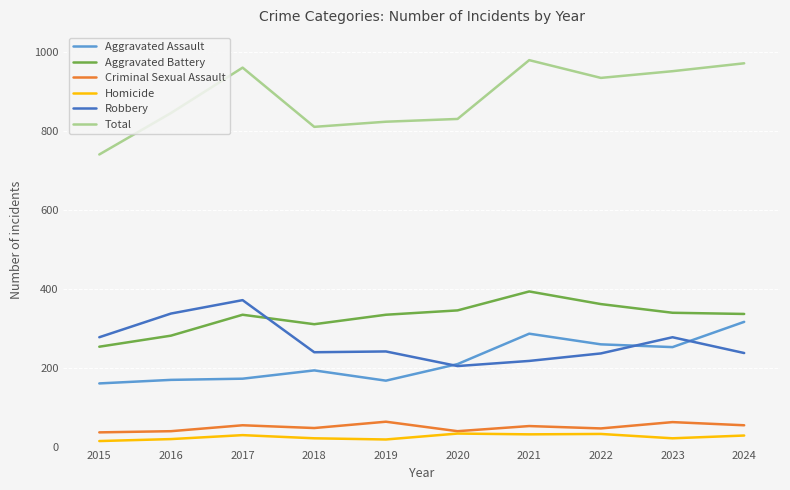

How many categories are shown in the chart?

10